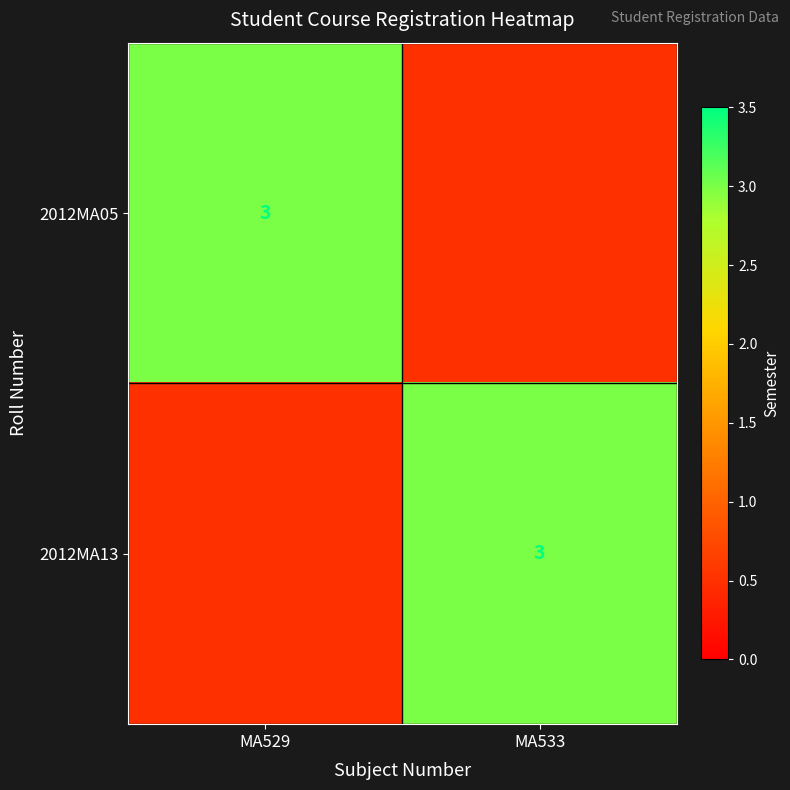

The value of 2012MA13 at MA533 is 3.0. True or false?

True